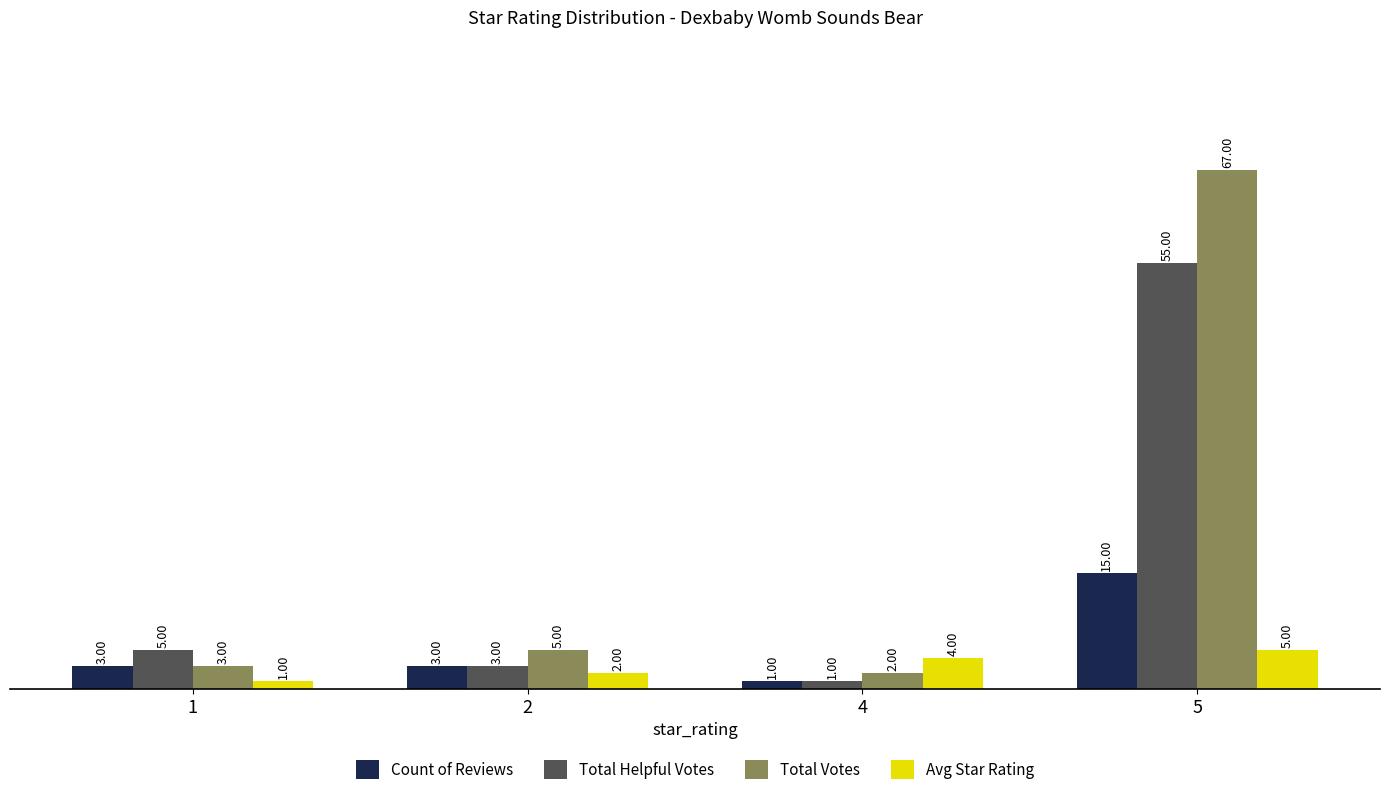

How many bars are there in total?

16